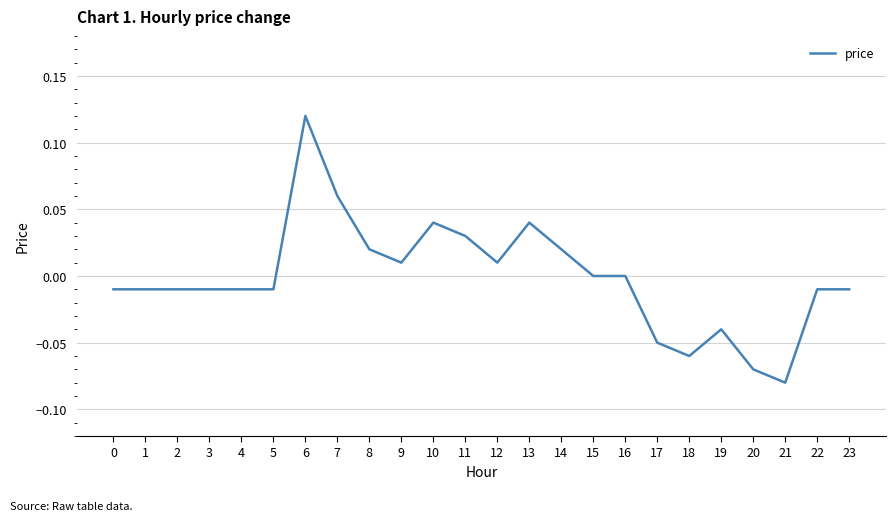

The value at 19 is -0.0. True or false?

True